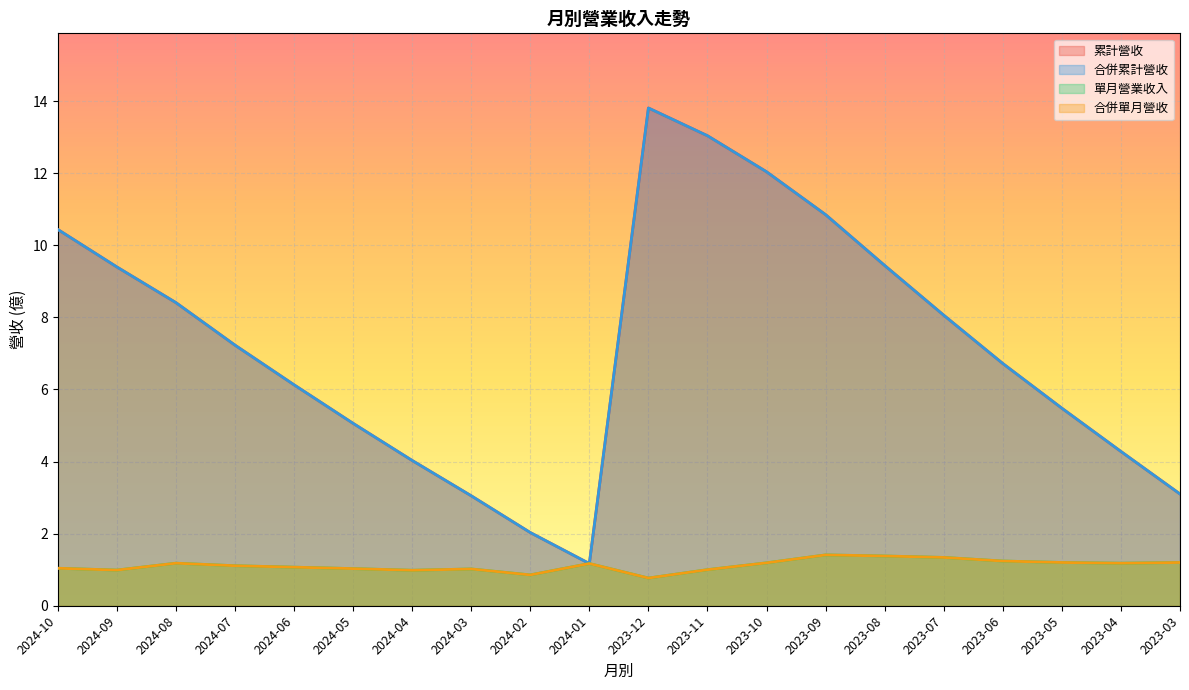

What is the average value of the 累計營收 series?

7.2